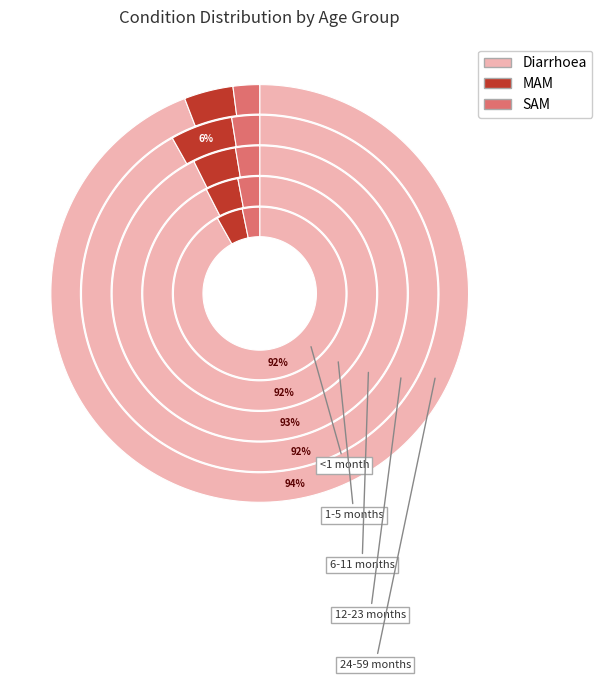

Rank the categories by MAM value from highest to lowest.

6-11 months, <1 month, 1-5 months, 12-23 months, 24-59 months